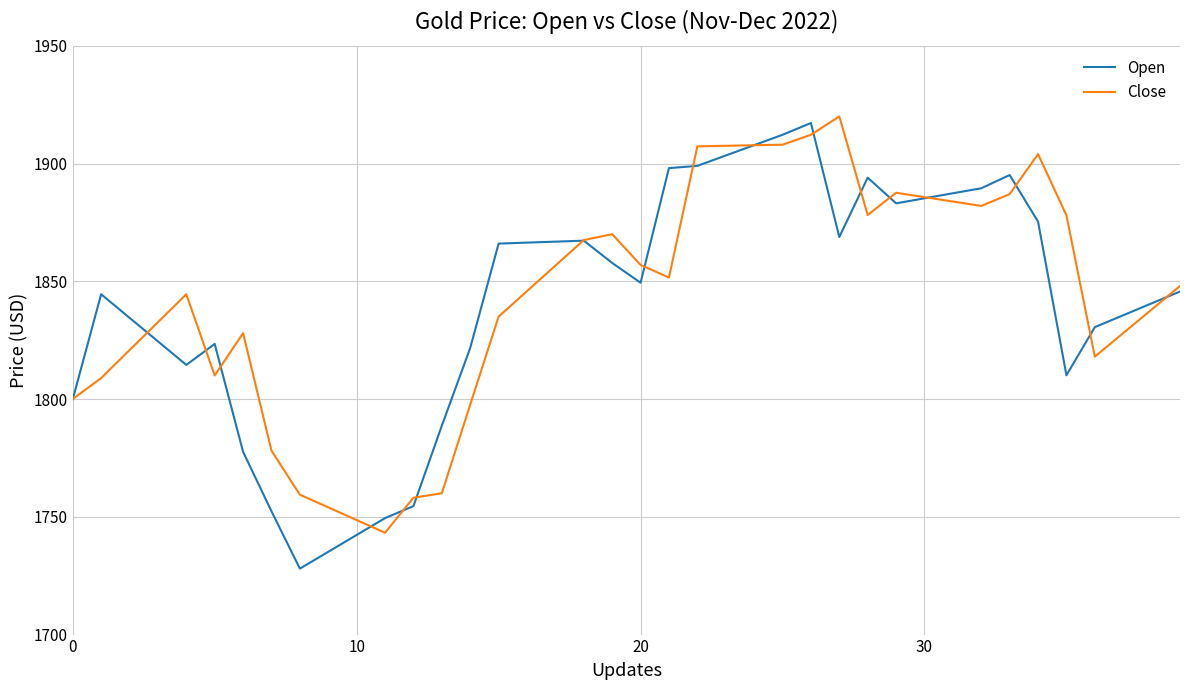

Which series has the largest range (max minus min)?

Open